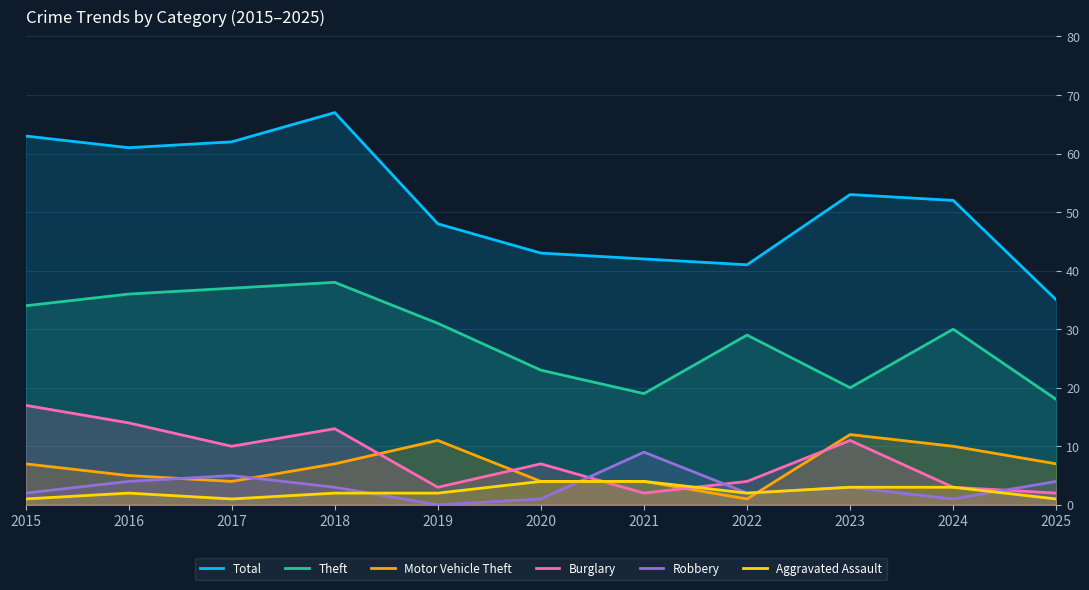

True or false: Theft and Robbery intersect in this chart.

False